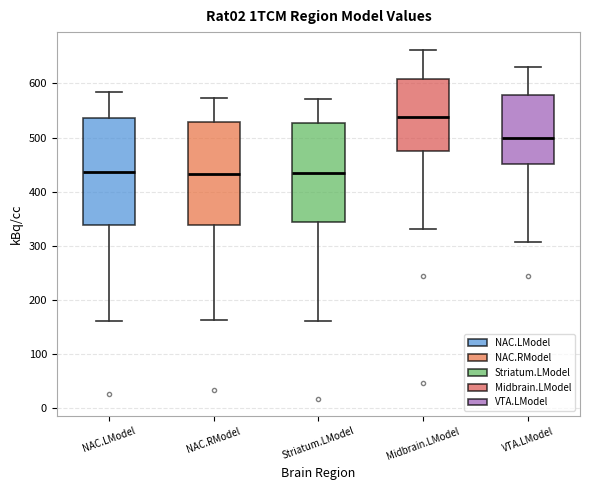

Where is the lower edge of the box for Striatum.LModel on the y-axis? The values are not printed on the chart, so give them approximately, as read against the axis.

340